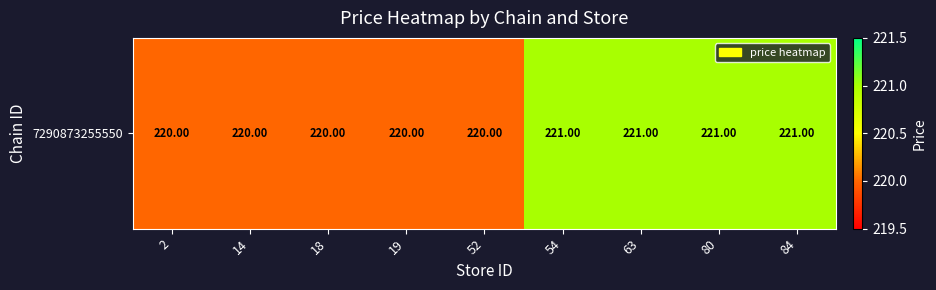

List the labels in order of value, smallest first.

2, 14, 18, 19, 52, 54, 63, 80, 84